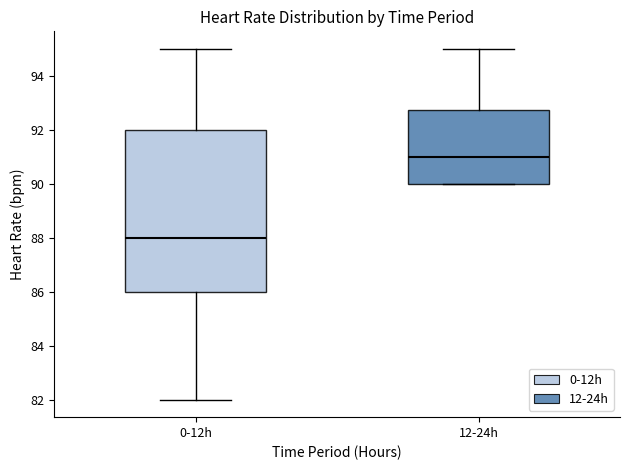

Which box has the highest median line?

12-24h